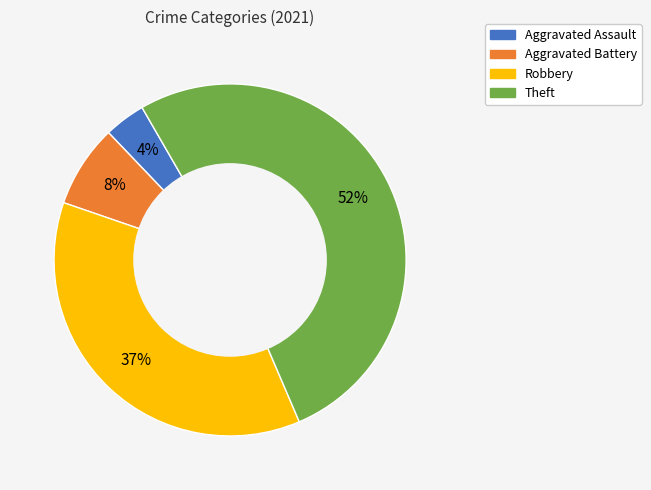

Is there a majority slice in this chart?

Yes